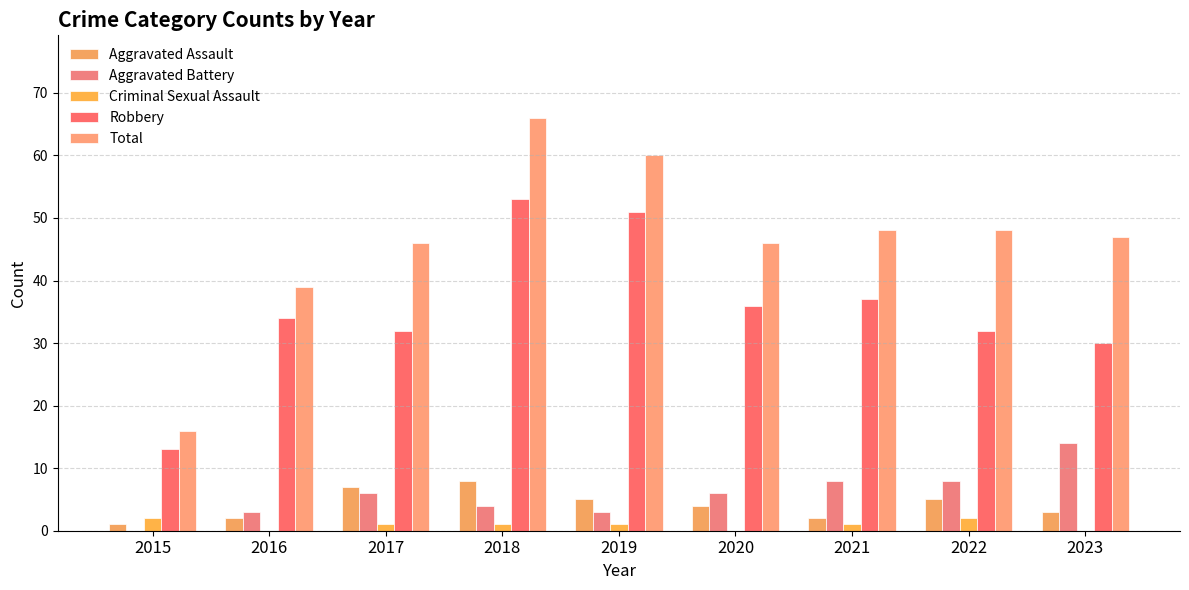

What is the spread (max minus min) of values at 2015?

16